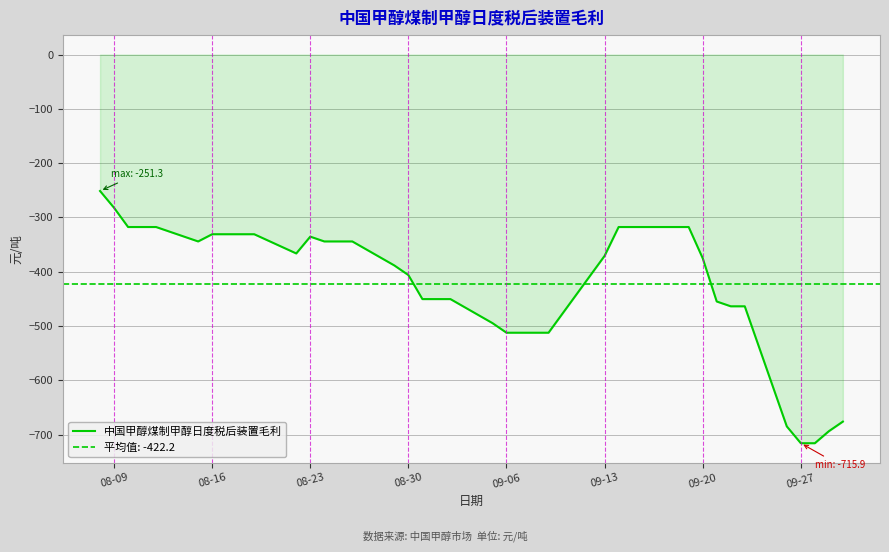

How many data points are above -370?

19